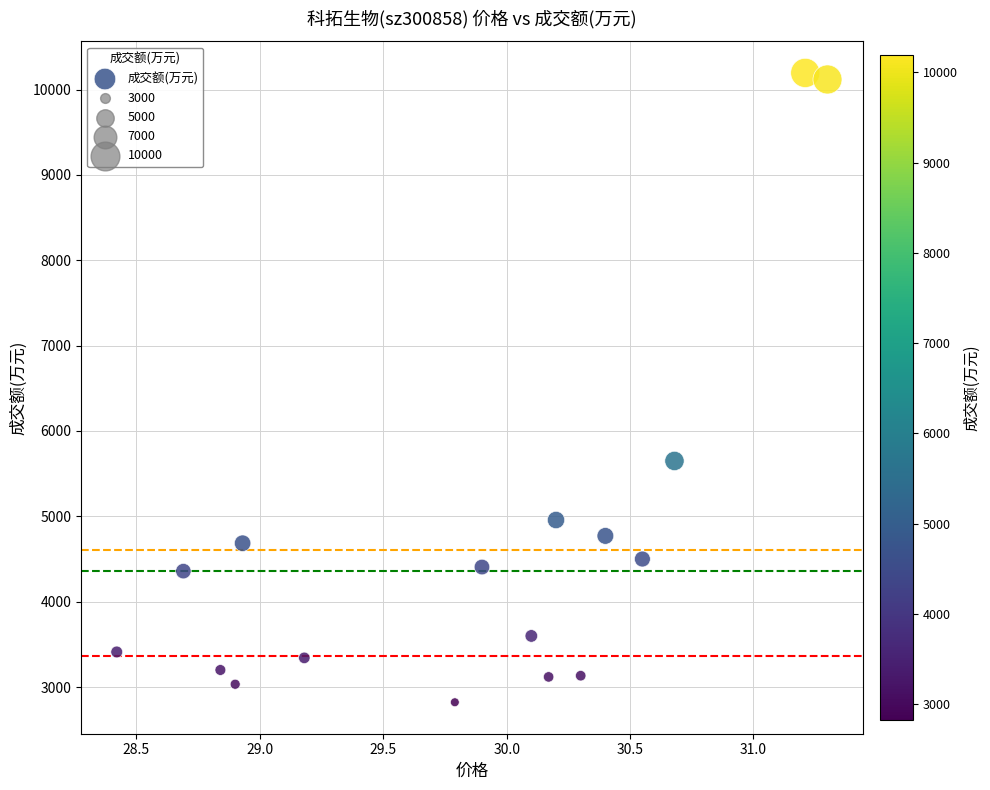

What is the range of Y values (max minus min)?

7373